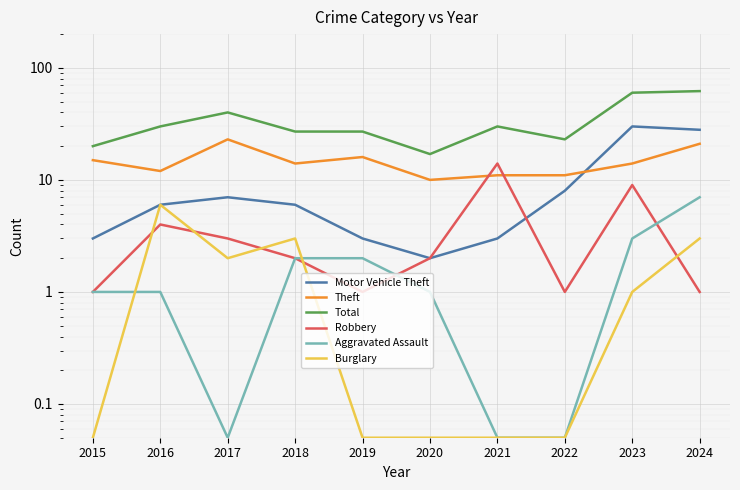

What is the difference between the Aggravated Assault values at 2021 and 2023?

3.0